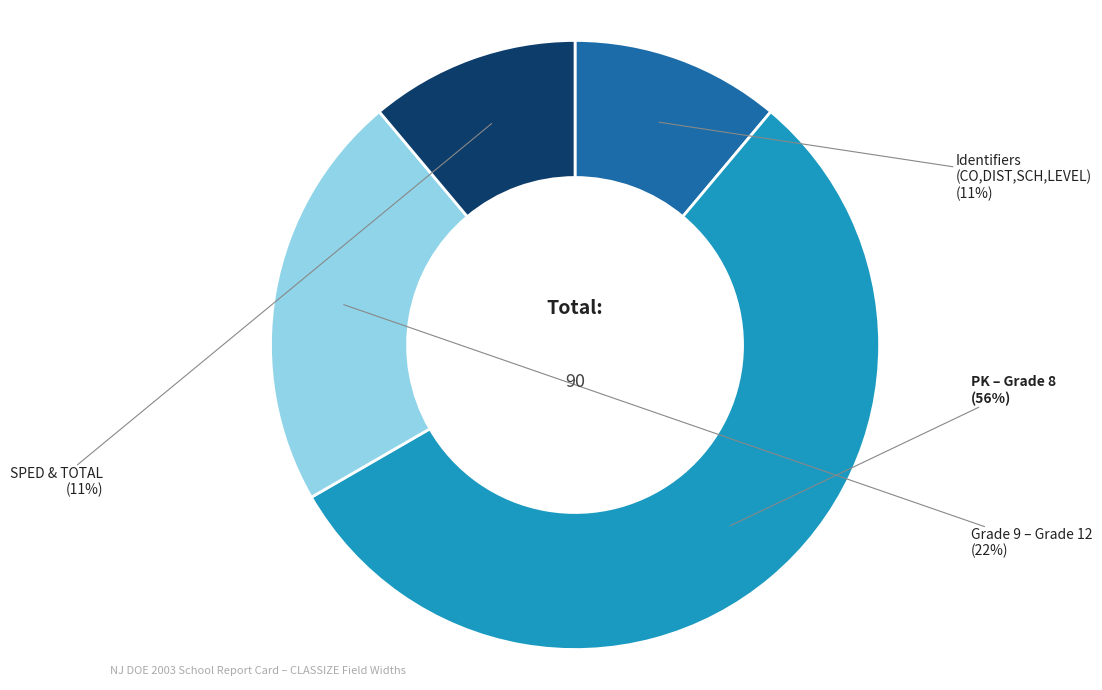

Count the number of slices in the pie.

4